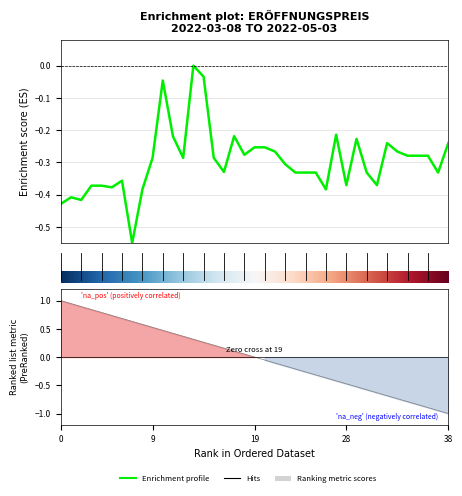

What is the value of the 32nd point from the left?

-0.4